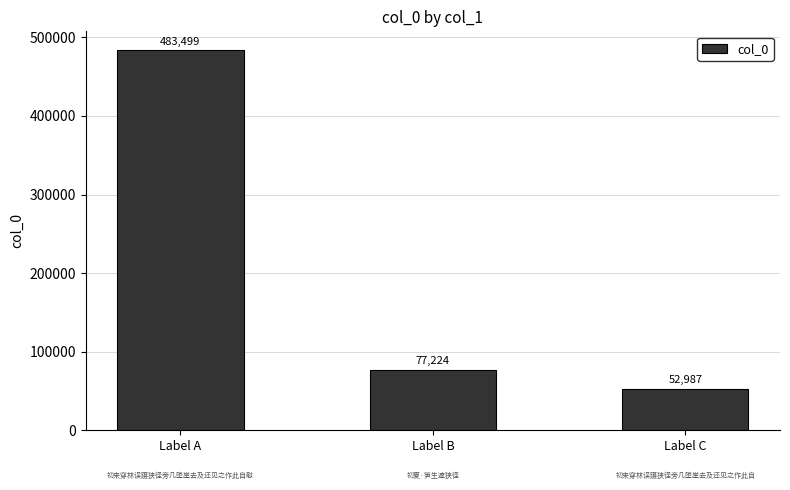

Which category has the lowest value across all series?

Label C